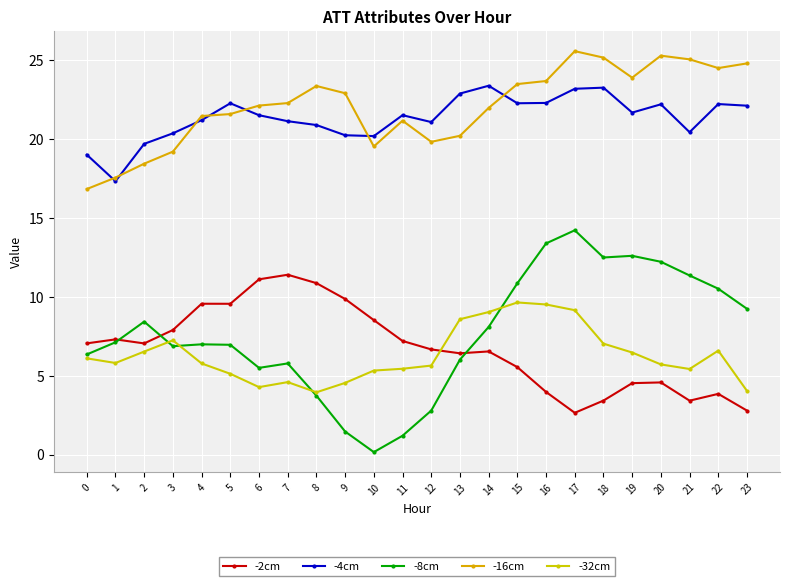

What is the spread (max minus min) of values at 15?

17.9